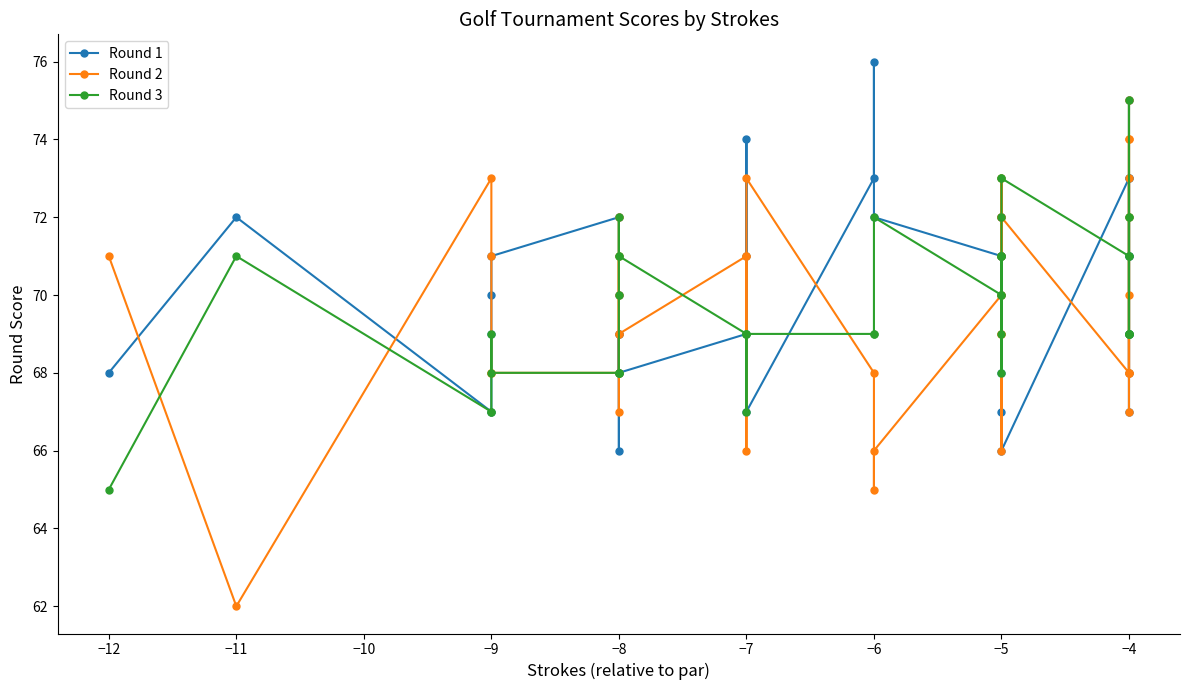

At how many categories does at least one series exceed 68?

40